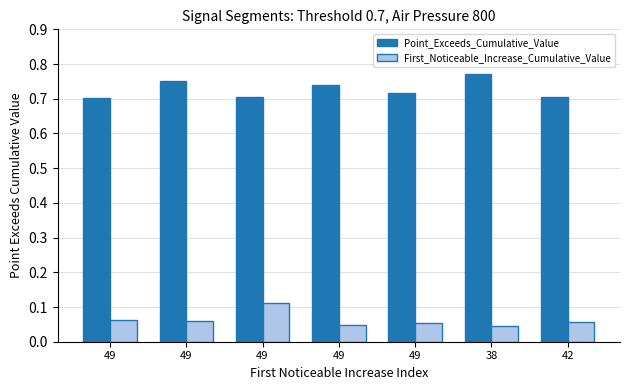

How many series are shown in this chart?

2